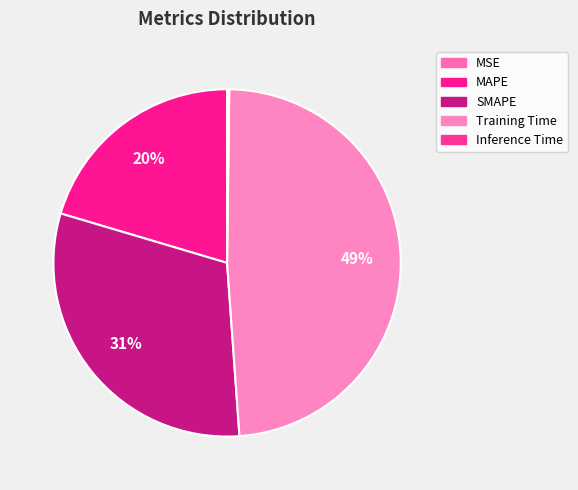

How many slices are in this pie chart?

5